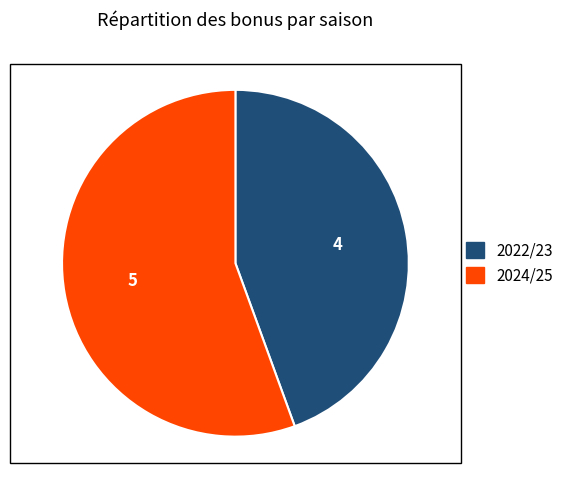

What is the largest slice in the pie chart?

2024/25